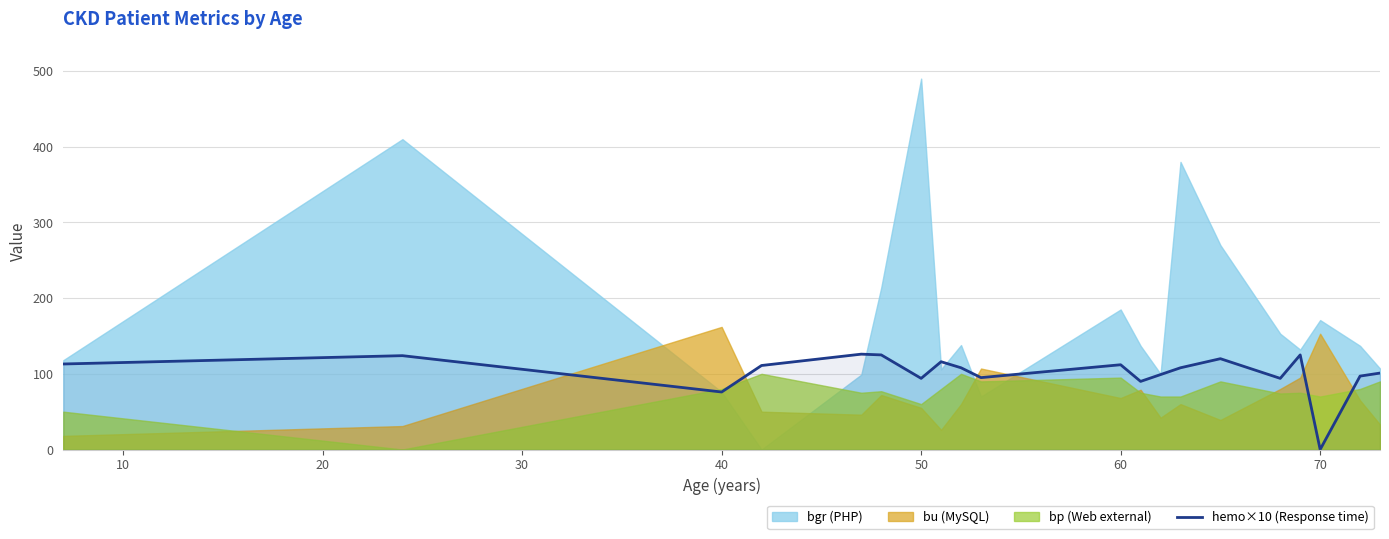

The value of hemo×10 (Response time) at 50 is 94. True or false?

True